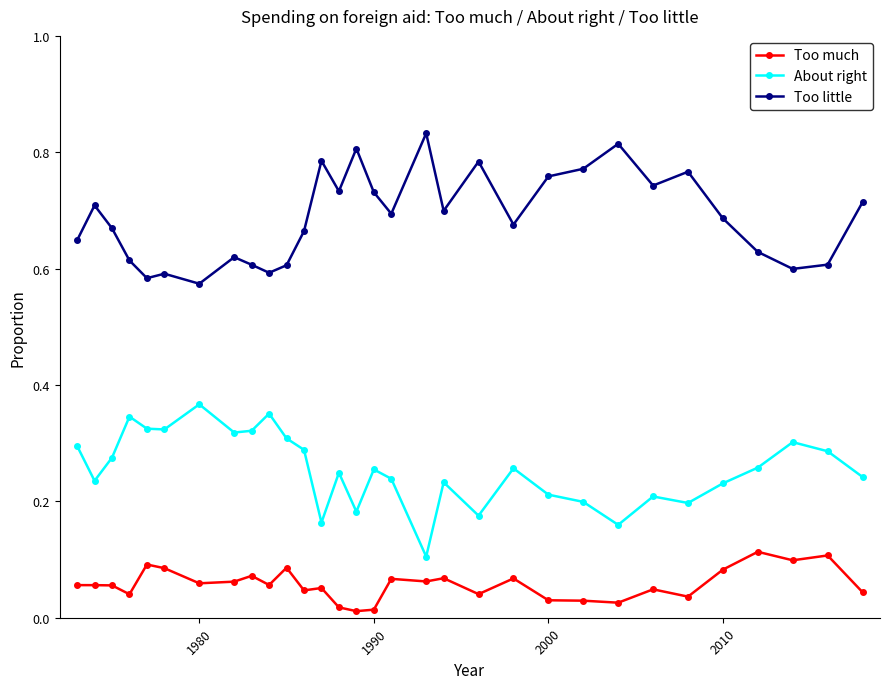

What is the sum of all Too little values?

21.3